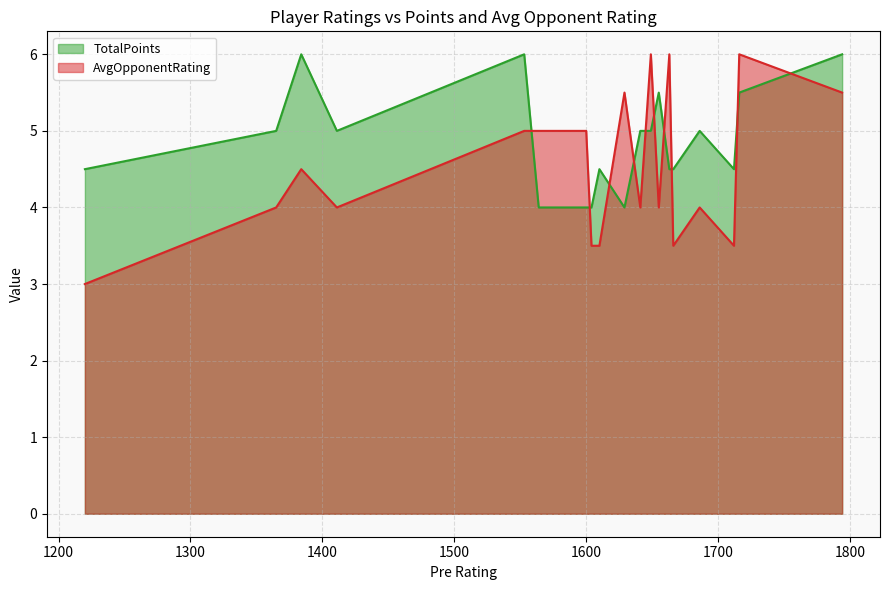

What is the difference between the maximum and minimum values in the AvgOpponentRating series?

3.0